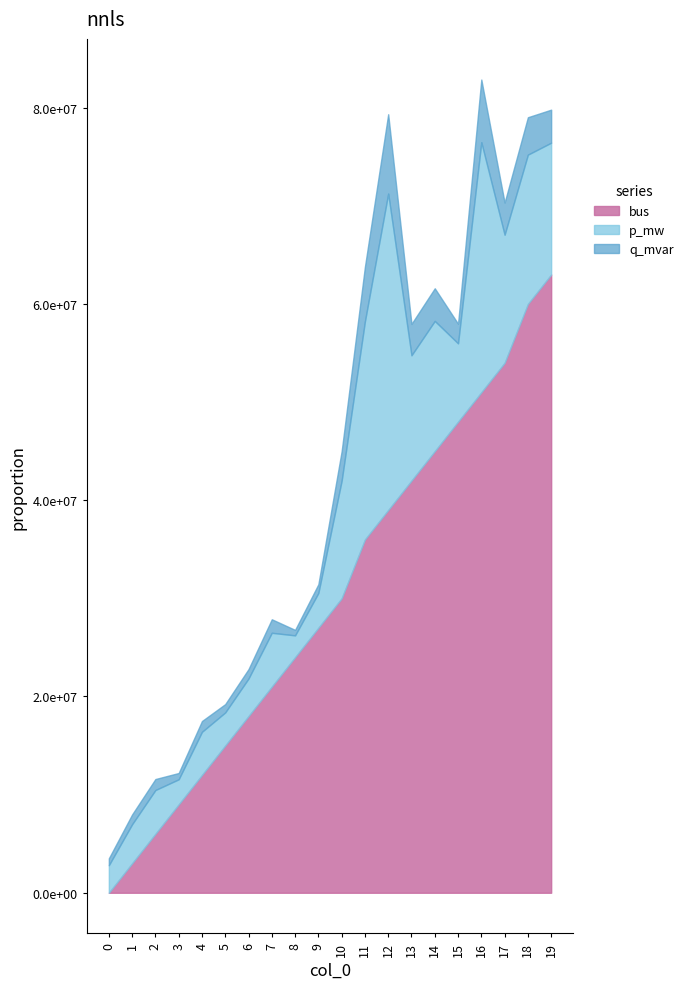

Is the value of bus at 0 greater than the value of q_mvar at 8?

No